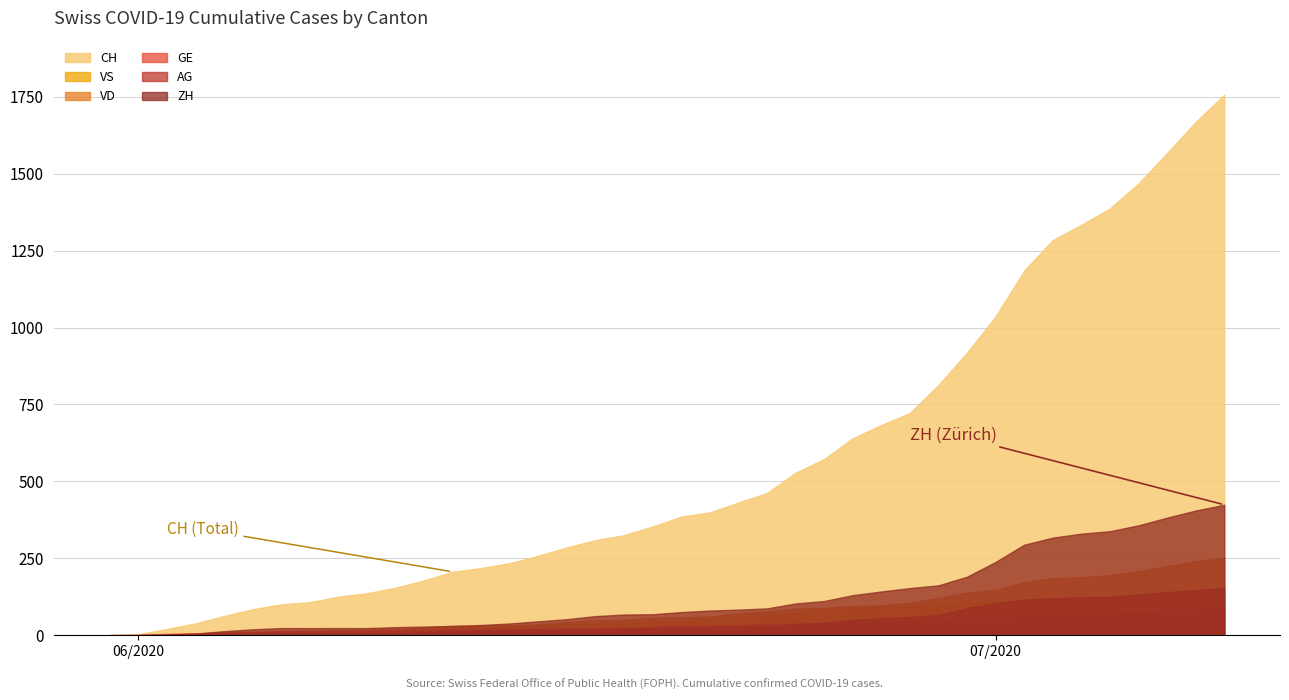

How many positive values does the CH series have?

39